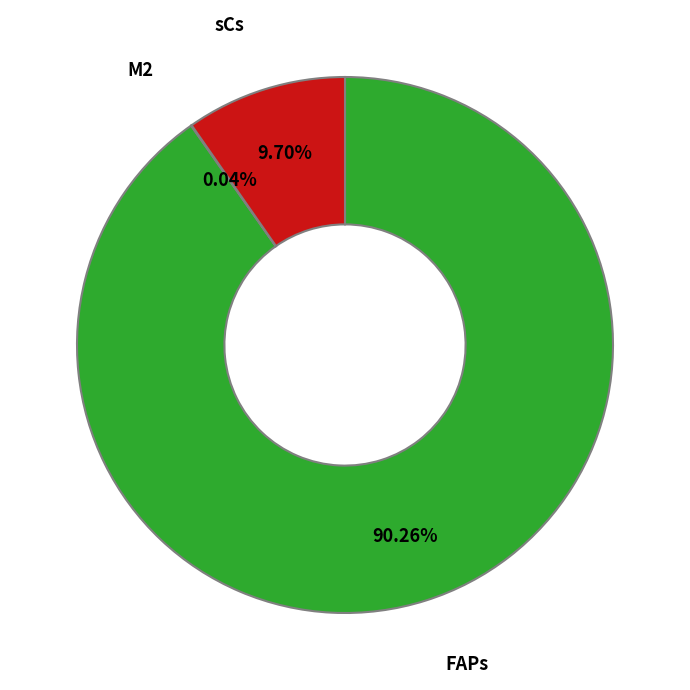

Is there any slice that represents more than half of the pie?

Yes